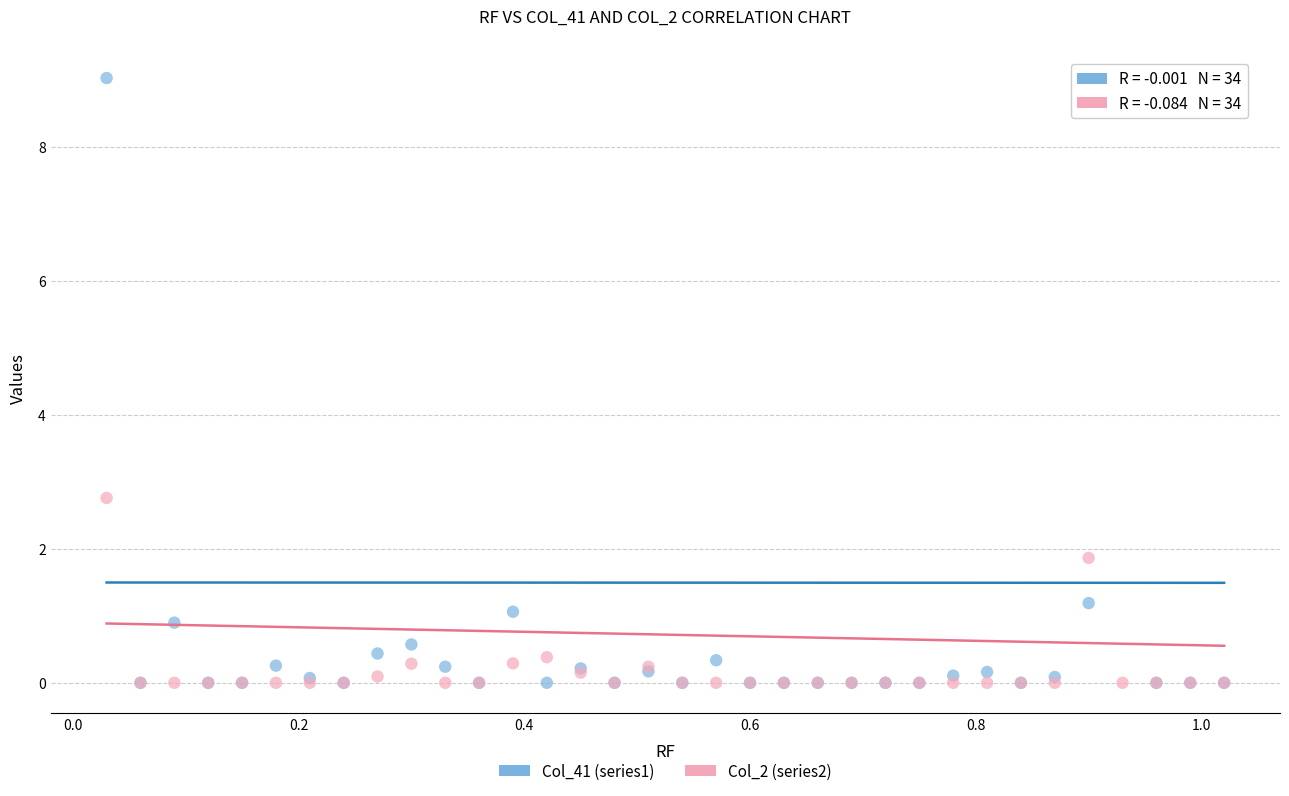

What are all the series names shown in the legend?

Col_41 (series1), Col_2 (series2)